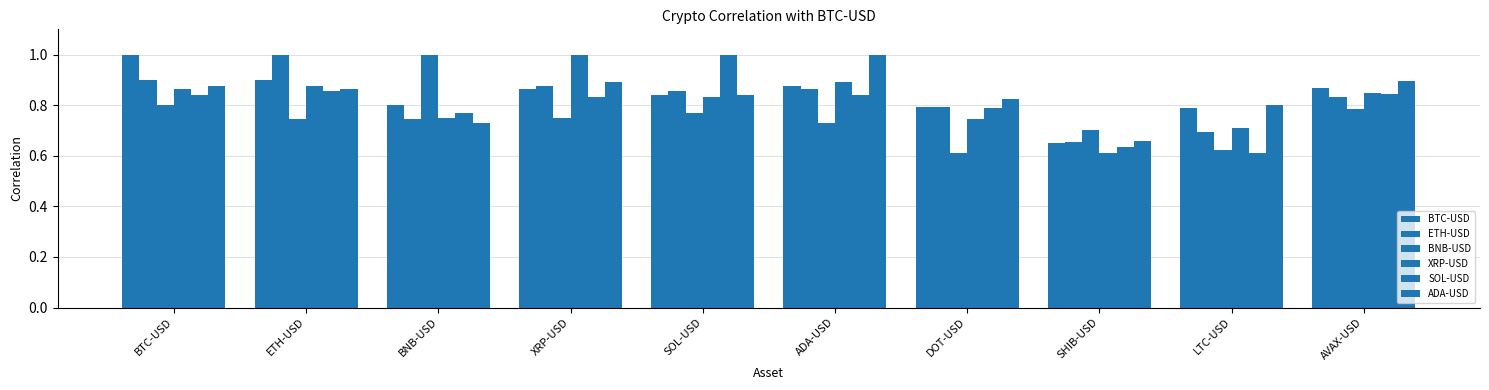

What is the label of the 9th bar from the left?

LTC-USD